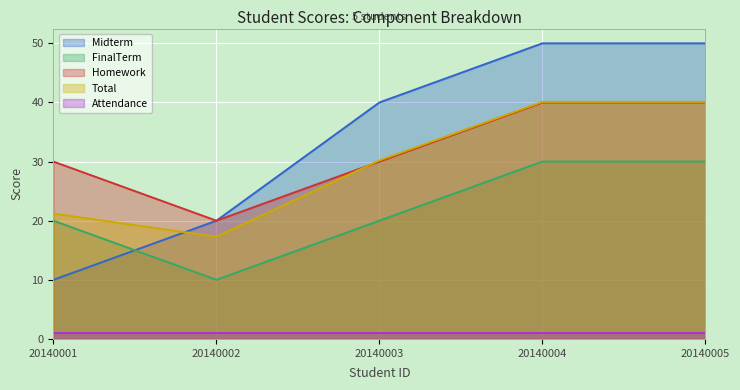

How many categories are shown in the chart?

5